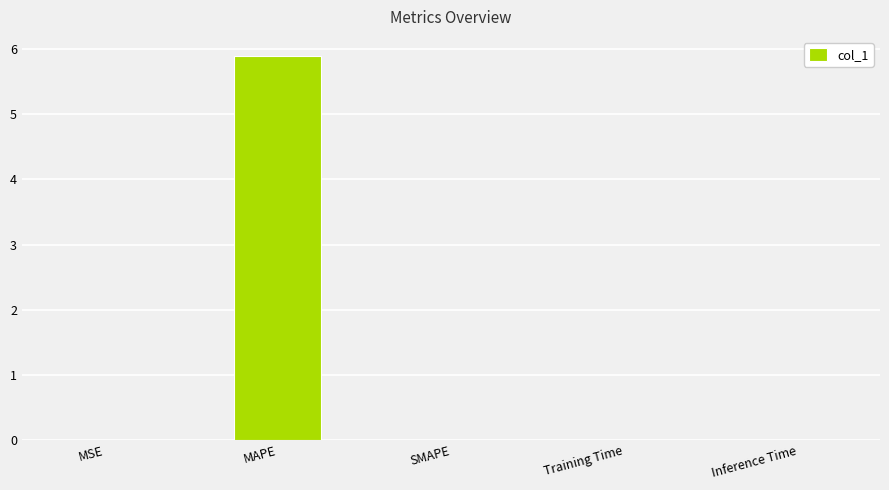

How many series are shown in this chart?

1